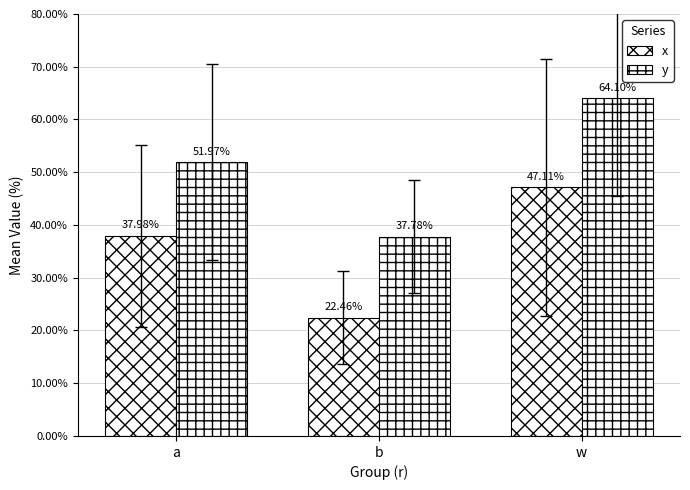

Reading left to right, list all the values displayed in this chart.

x: a=0.4	b=0.2	w=0.5
y: a=0.5	b=0.4	w=0.6